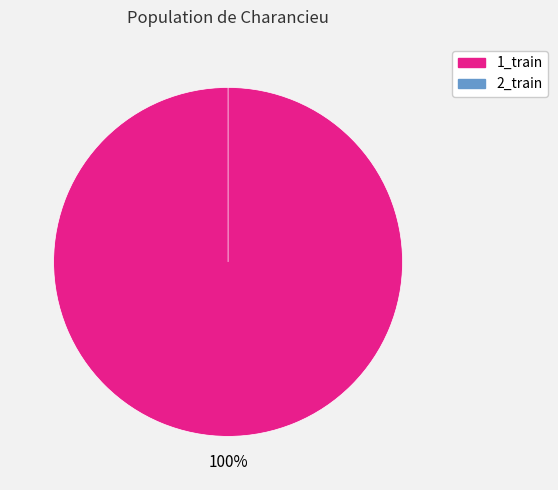

Combined, do 1_train and 2_train account for over 50%?

Yes